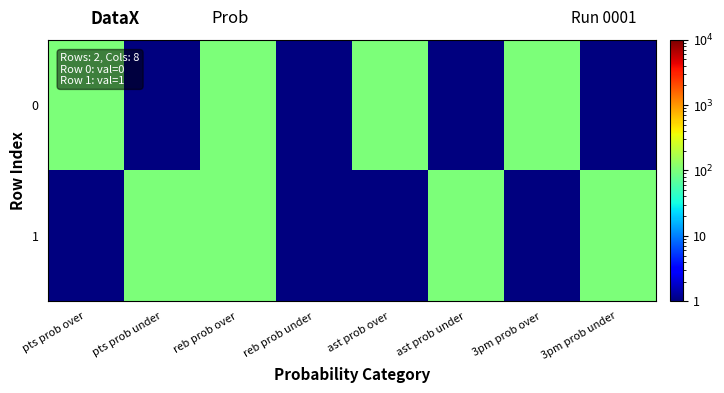

How many series are shown in this chart?

2